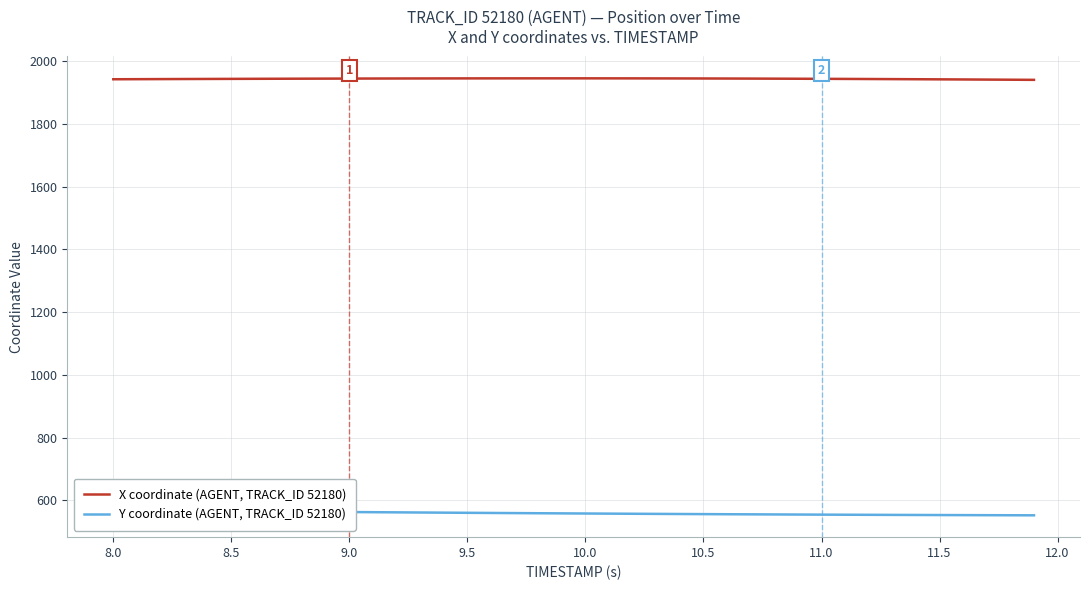

Reading left to right, transcribe all the data shown in this chart.

X coordinate (AGENT, TRACK_ID 52180): 1943.1	1943.3	1943.6	1943.8	1944.1	1944.3	1944.5	1944.7	1944.9	1945.1	1945.2	1945.4	1945.5	1945.7	1945.8	1945.8	1945.9	1946.0	1946.0	1946.0	1946.0	1946.0	1945.9	1945.8	1945.7	1945.6	1945.4	1945.2	1945.0	1944.7	1944.5	1944.2	1943.8	1943.5	1943.2	1942.8	1942.4	1942.0	1941.6	1941.2
Y coordinate (AGENT, TRACK_ID 52180): 567.4	566.9	566.4	565.9	565.4	564.9	564.3	563.8	563.3	562.8	562.3	561.8	561.2	560.8	560.3	559.8	559.3	558.9	558.4	558.0	557.6	557.1	556.7	556.4	556.0	555.6	555.3	554.9	554.6	554.3	554.0	553.7	553.4	553.1	552.9	552.7	552.4	552.2	552.0	551.8